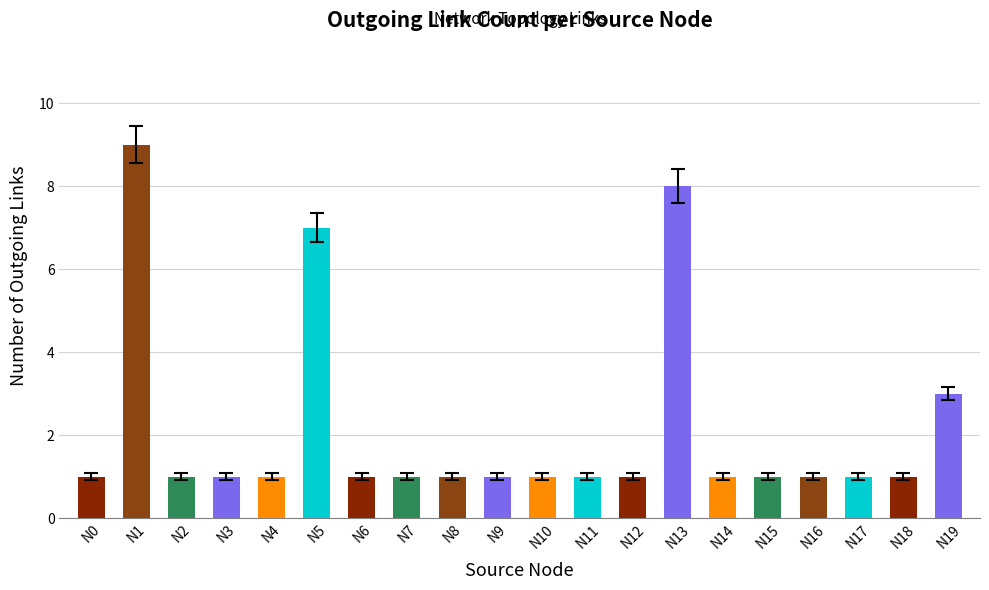

How many values are between 1 and 2?

16